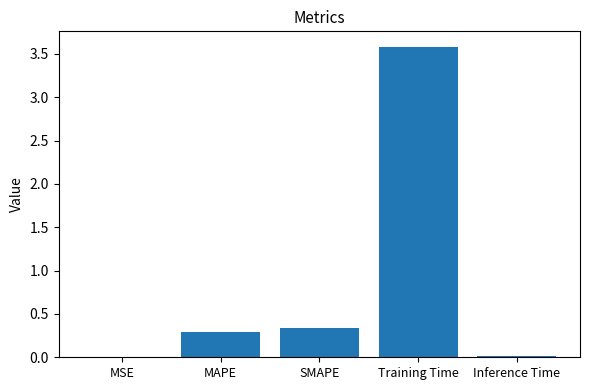

What is the sum of all values?

4.2